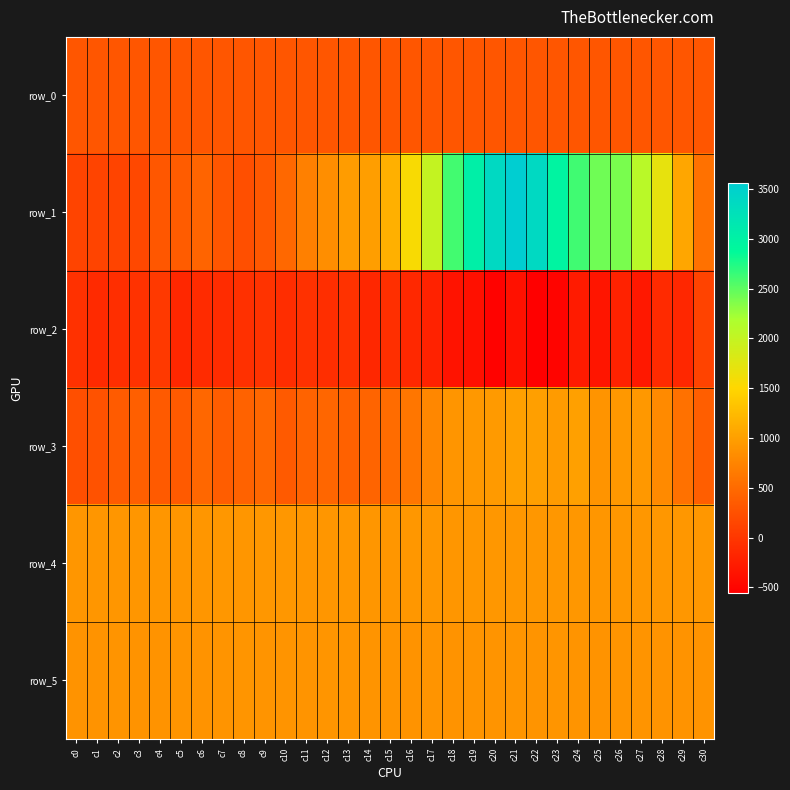

Between c11 and c16, which series saw the biggest shift?

row_1